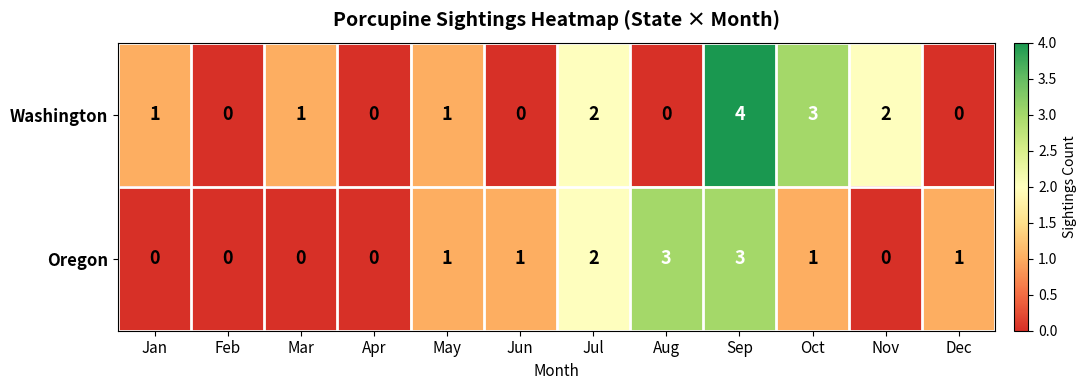

What is the difference between the maximum and minimum values in the Washington series?

4